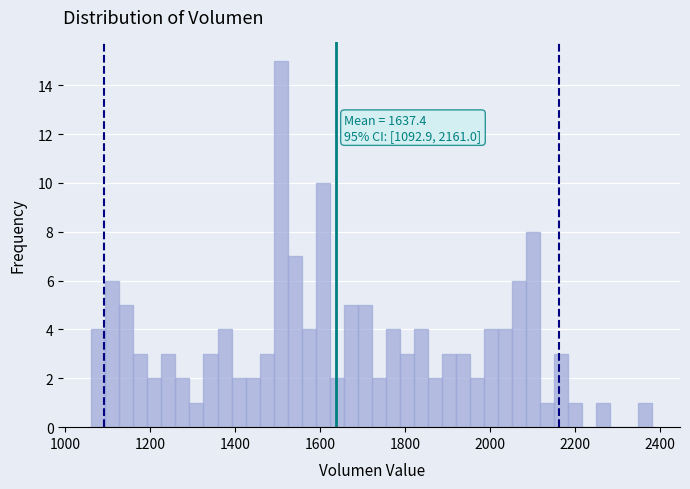

Around what value on the x-axis is the tallest bar? Give the approximate position of its centre, as read against the axis.

1500